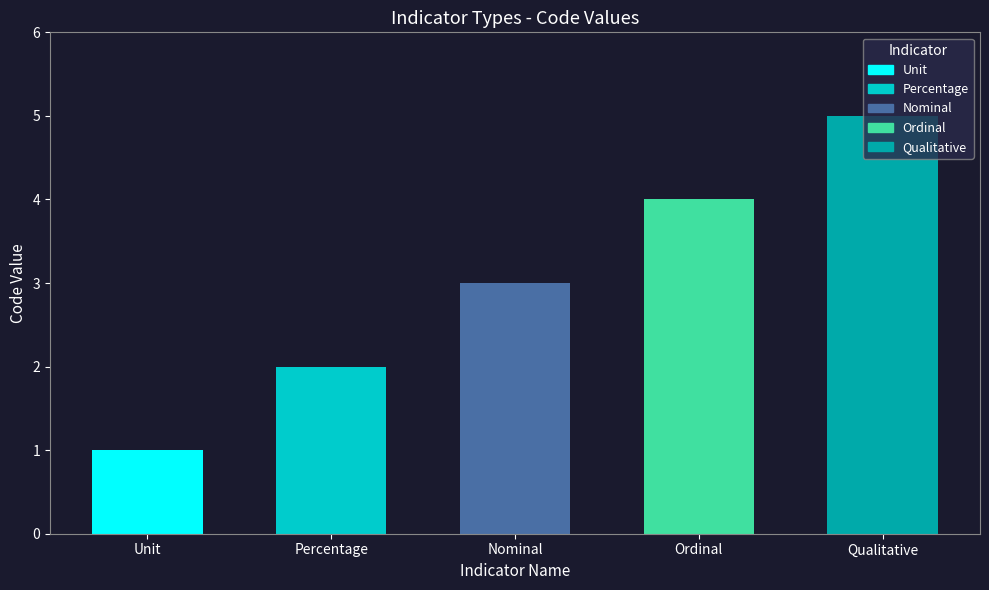

What is the difference between the maximum and second lowest values?

3